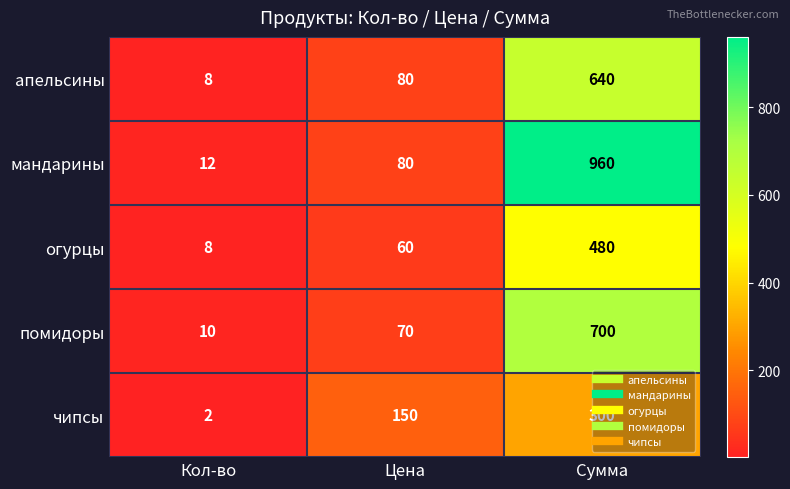

At Сумма, list the series in order from largest to smallest.

мандарины, помидоры, апельсины, огурцы, чипсы